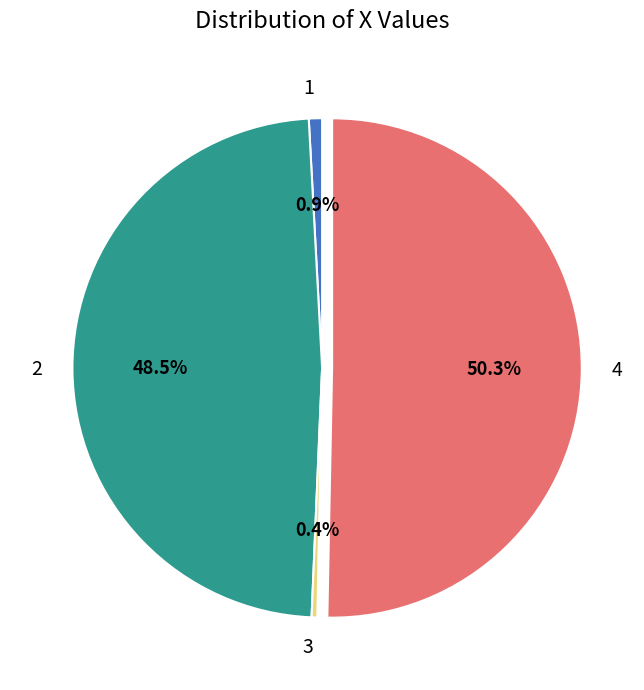

Do 3 and 2 together represent more than half of the pie?

No